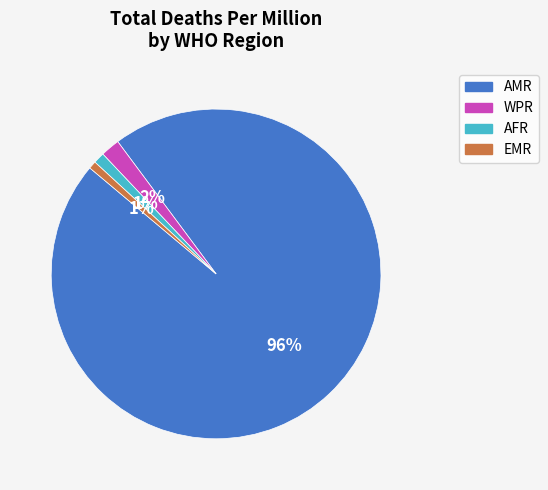

To the nearest percent, what is the average slice percentage?

25%